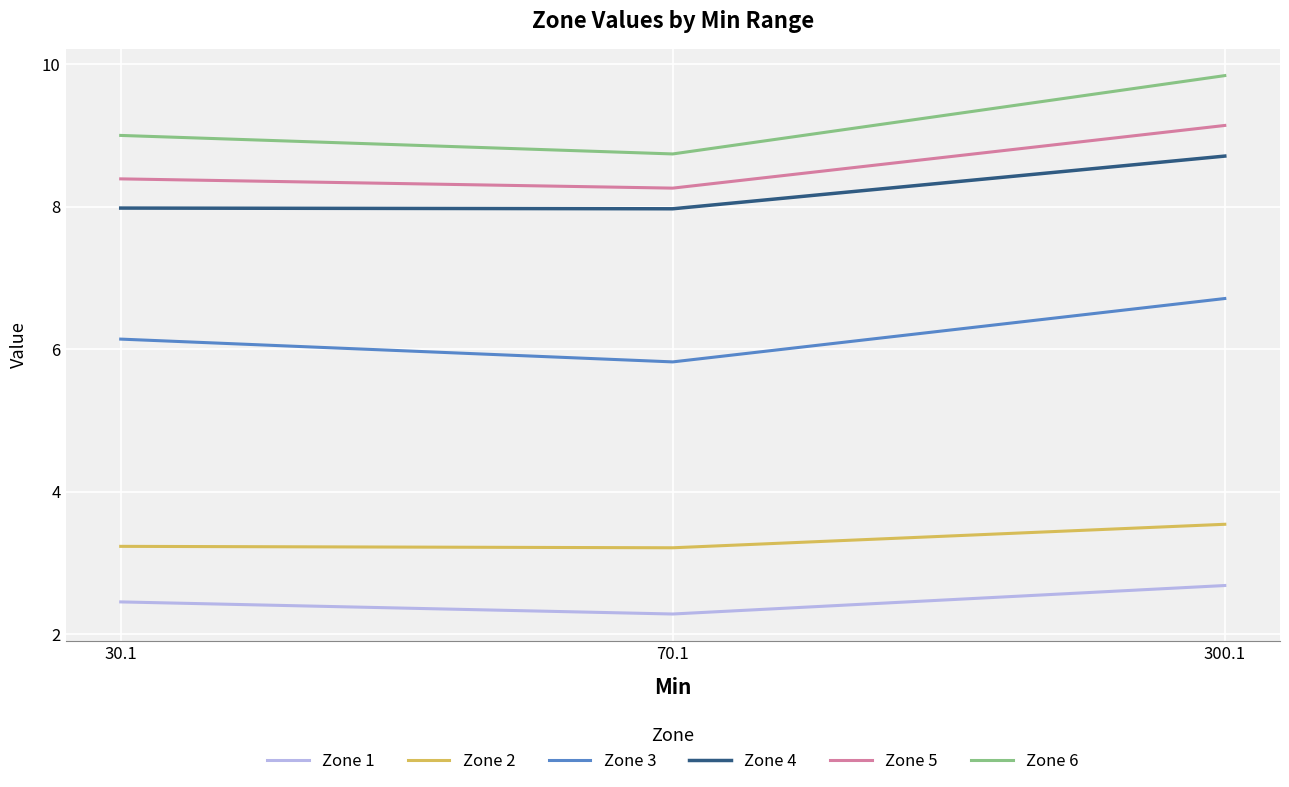

Reading right to left, what are all the values shown in this chart?

Zone 1: 300.1=2.7	70.1=2.3	30.1=2.5
Zone 2: 300.1=3.5	70.1=3.2	30.1=3.2
Zone 3: 300.1=6.7	70.1=5.8	30.1=6.1
Zone 4: 300.1=8.7	70.1=8.0	30.1=8.0
Zone 5: 300.1=9.1	70.1=8.3	30.1=8.4
Zone 6: 300.1=9.8	70.1=8.7	30.1=9.0